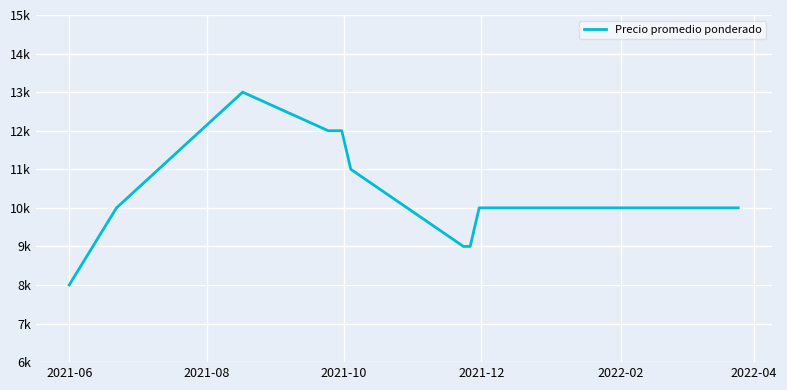

Does the chart display data point markers on the line(s)?

No